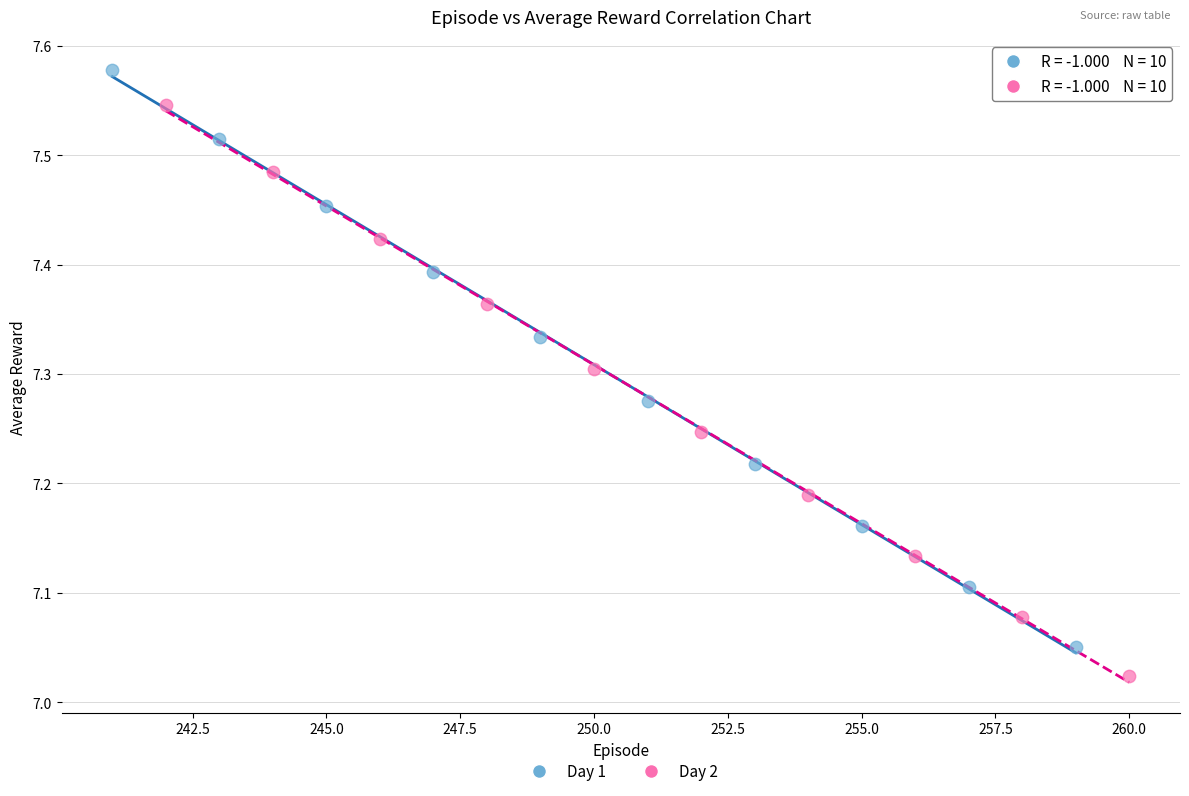

Which series has the widest spread of Y values?

Day 1